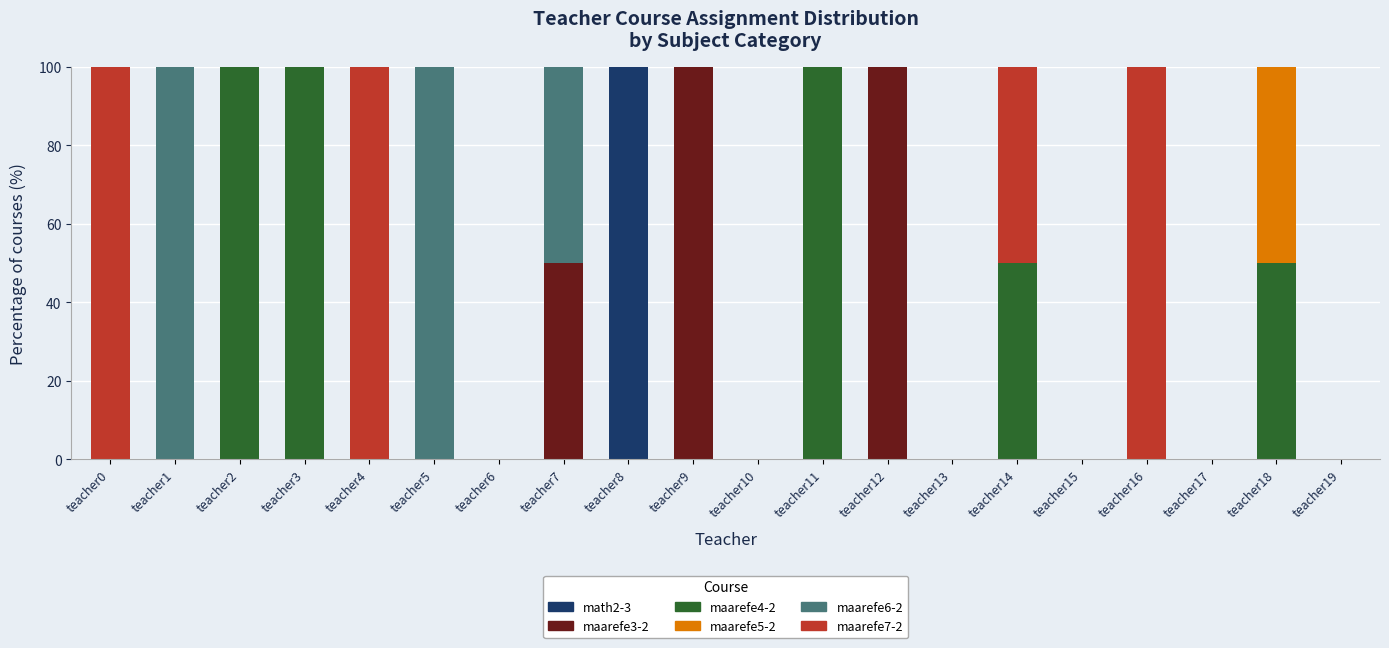

True or false: math2-3 has a value of 34 at teacher11.

False